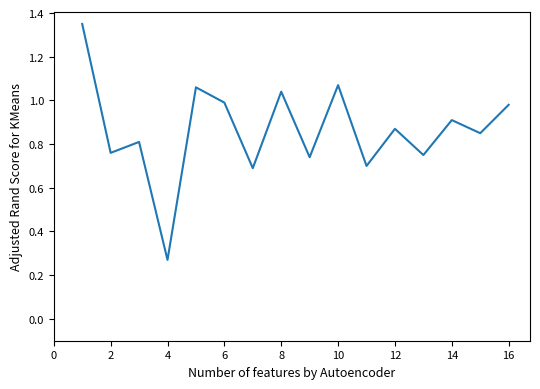

Does the chart display data point markers on the line(s)?

No